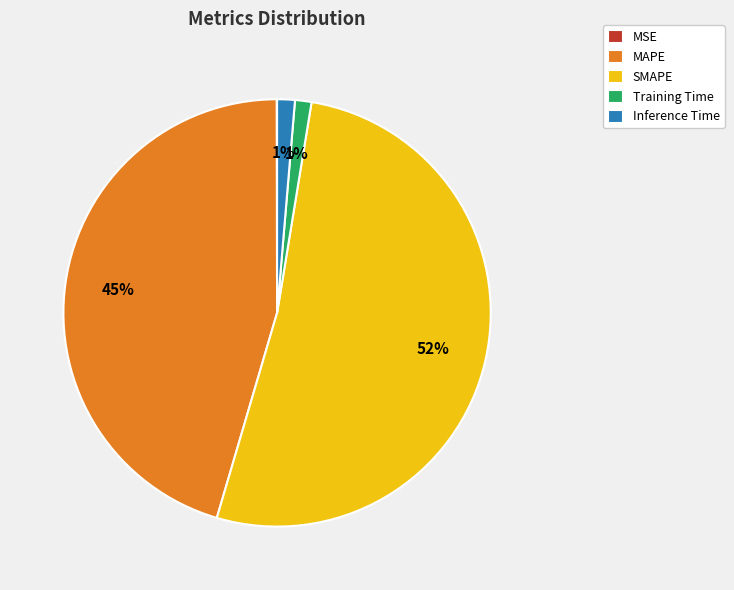

Is it true that MAPE is 45% of the pie?

True